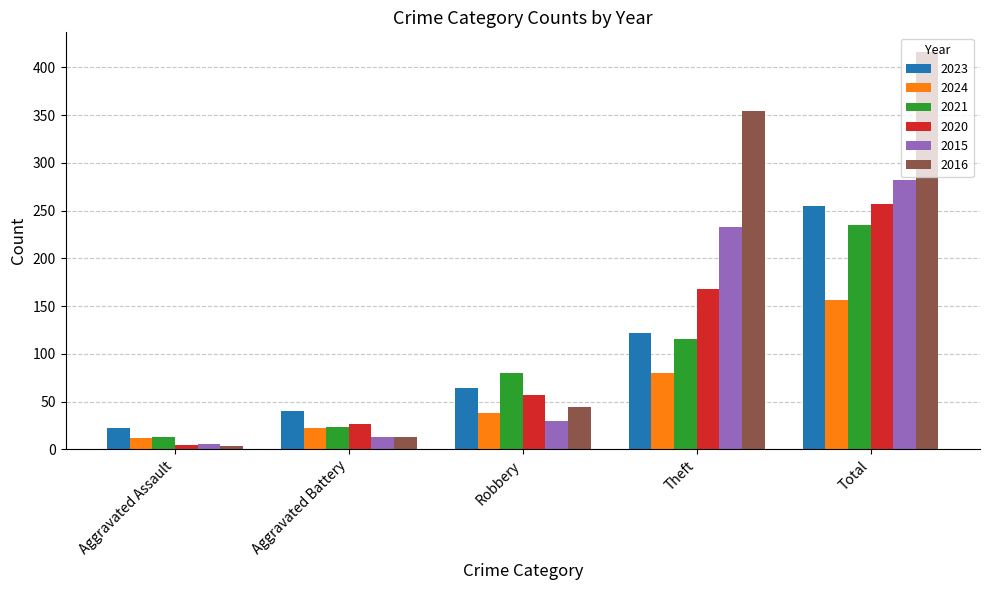

What is the value of the 2021 bar at the 5th from the left?

235